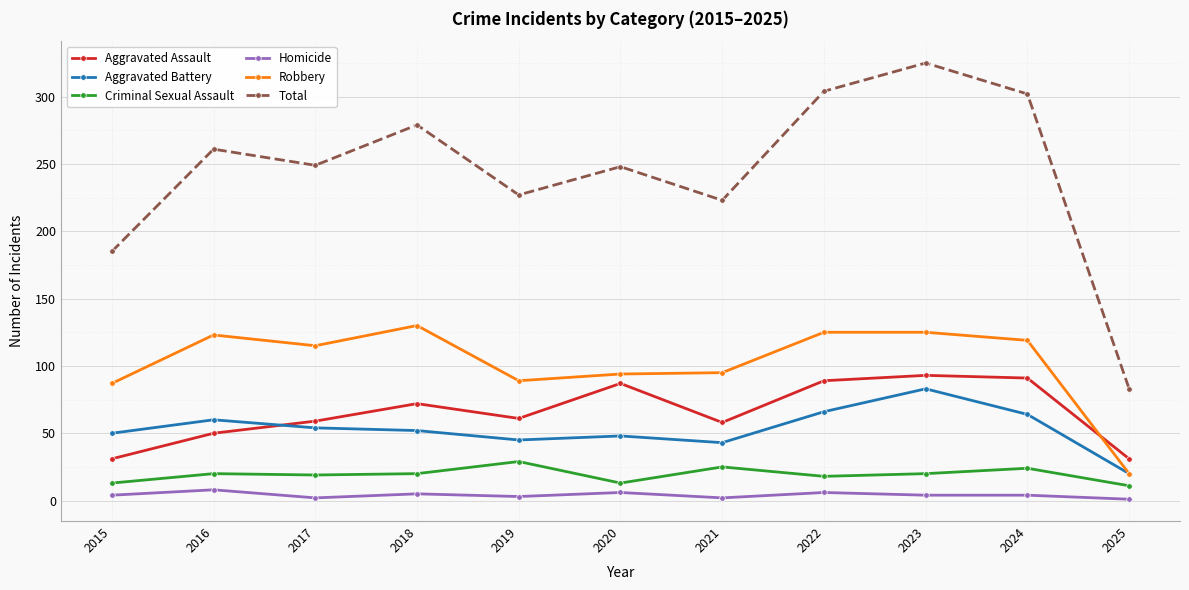

At how many categories does at least one series exceed 298?

3